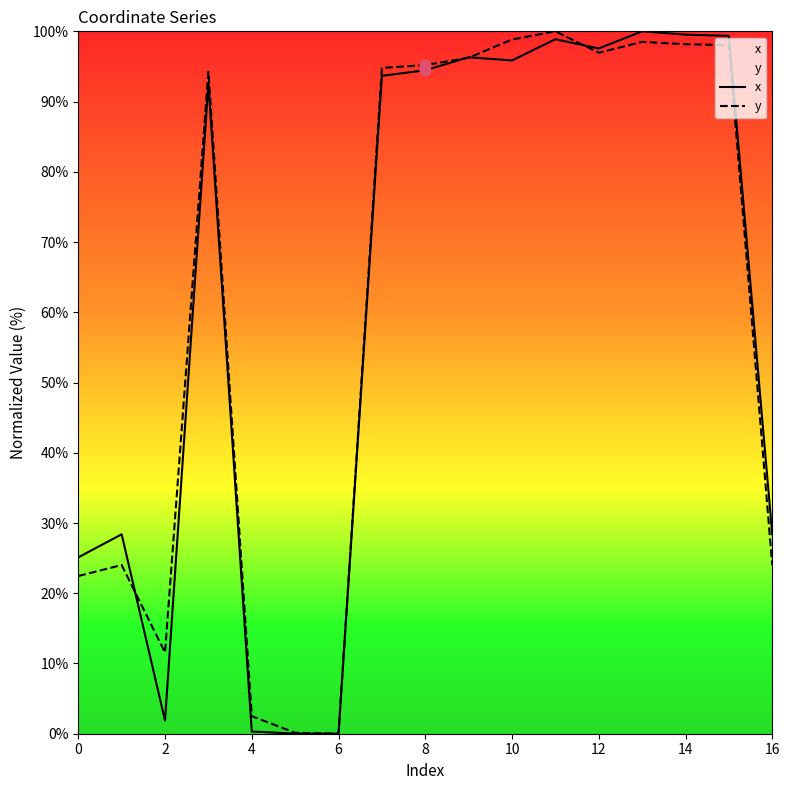

Is the value of y at 14 greater than the value of x at 13?

No